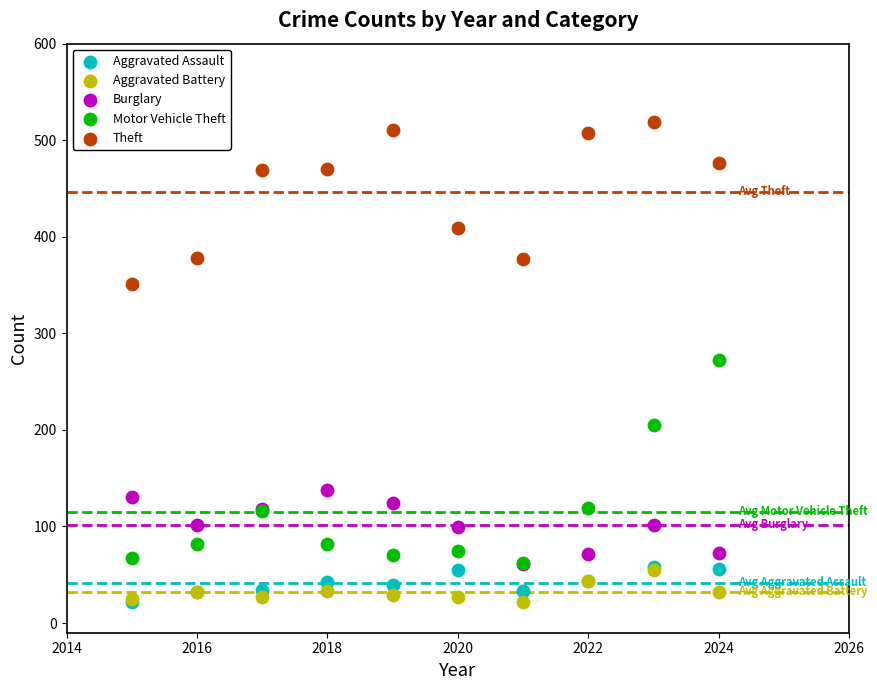

In the Motor Vehicle Theft series, what Y value is closest to 167?

205